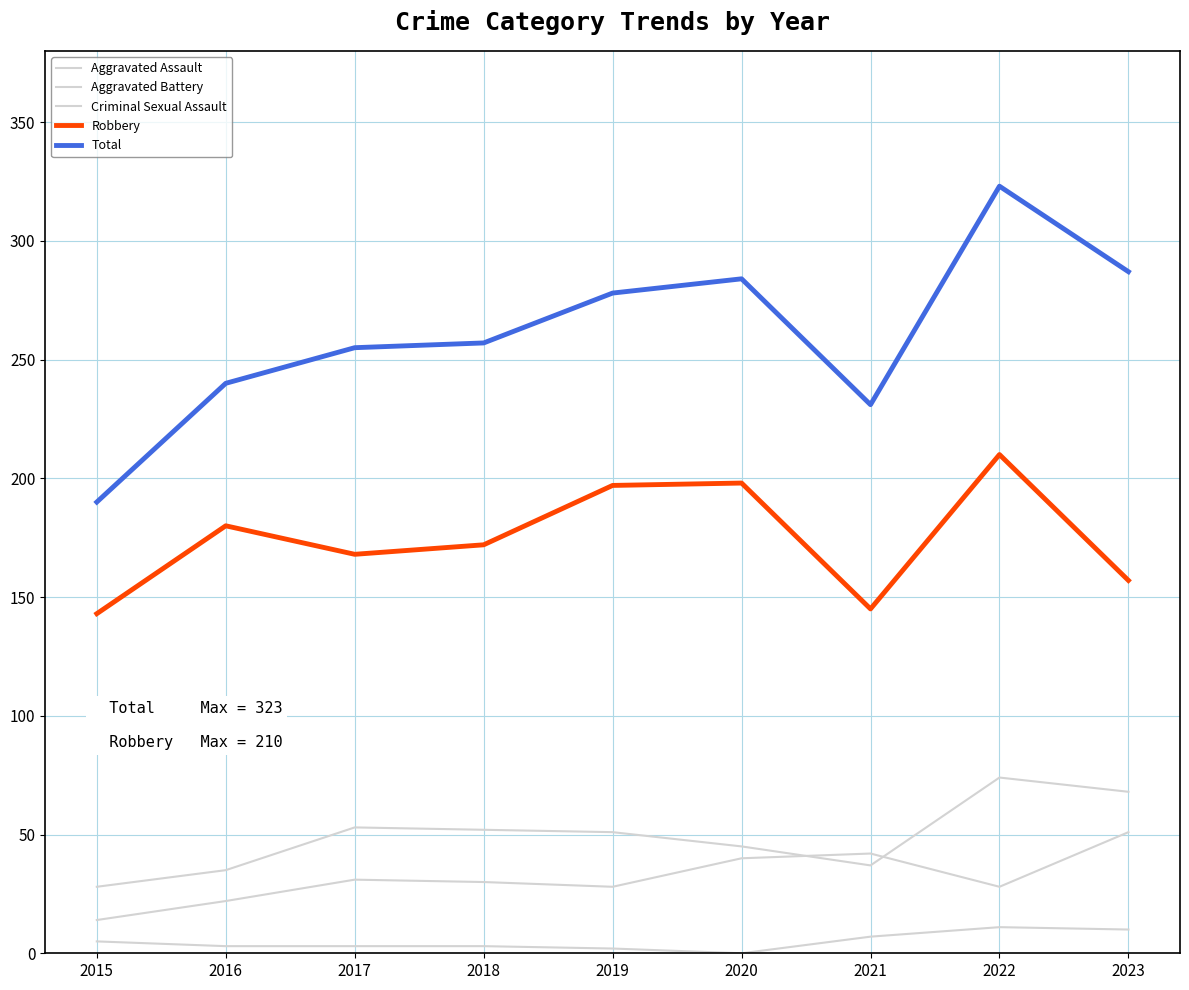

Does the chart display data point markers on the line(s)?

No